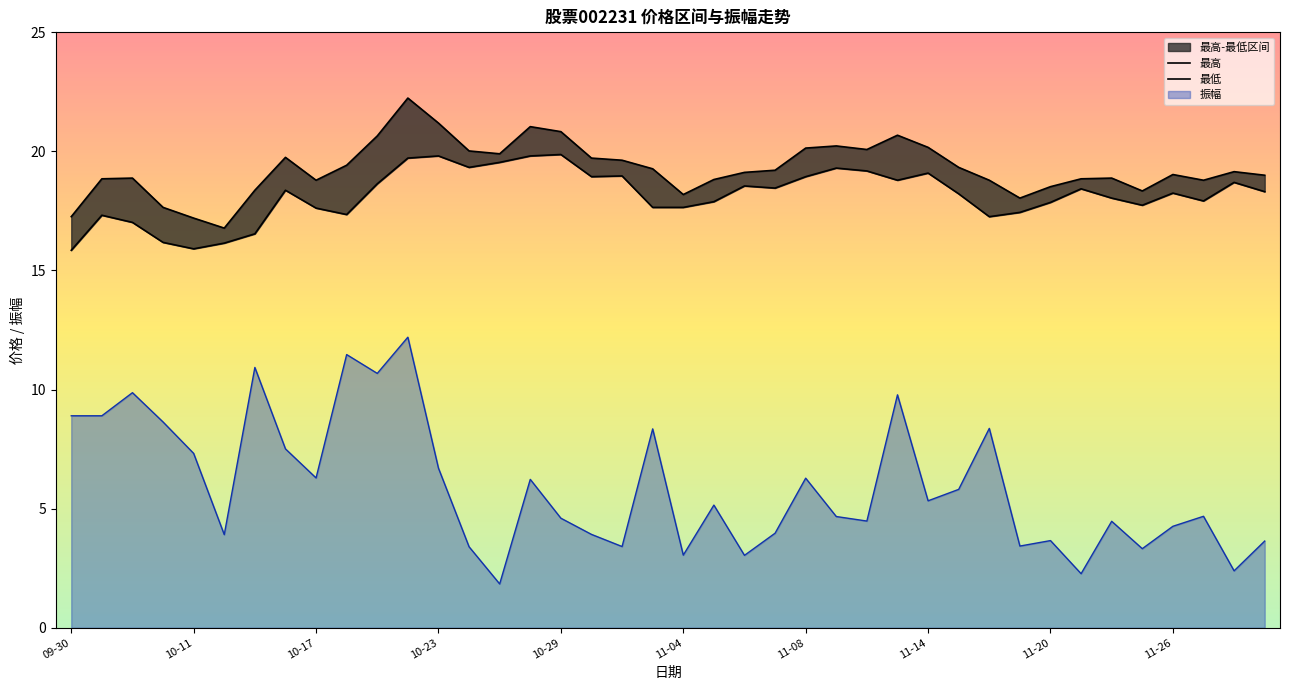

Which series has the largest total across all categories?

最高